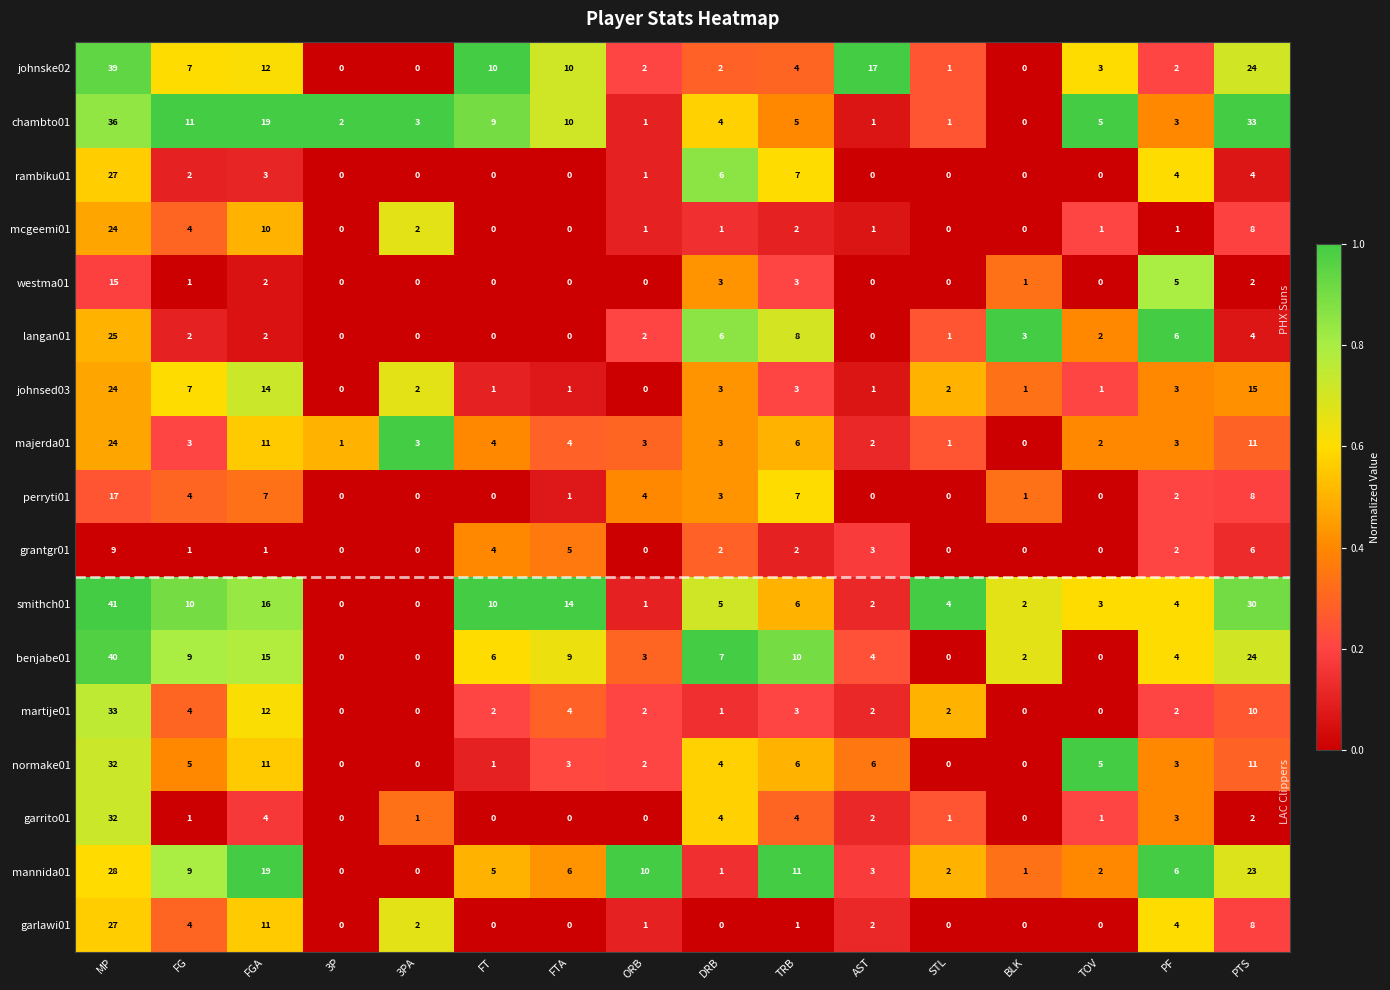

What is the difference between the highest and lowest values at FTA?

14